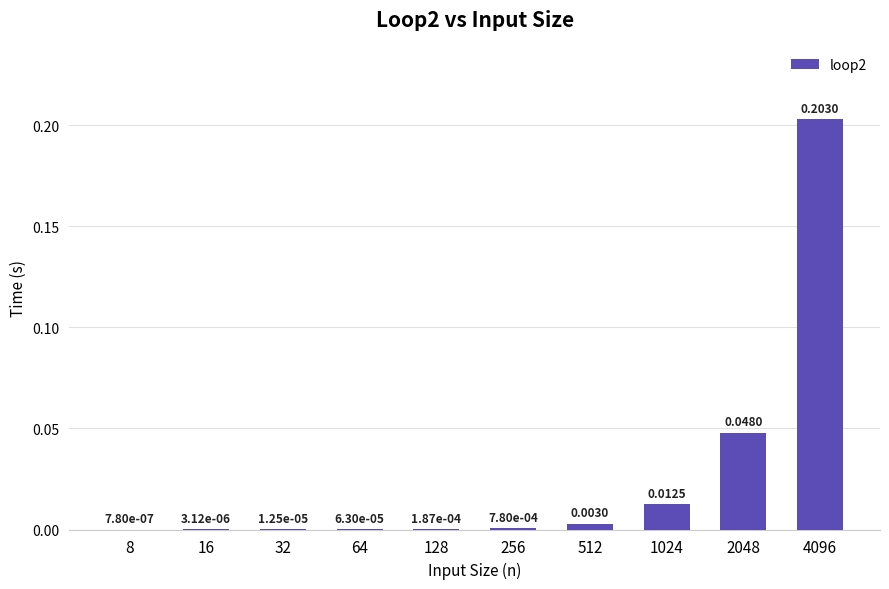

What is the sum of all values?

0.3